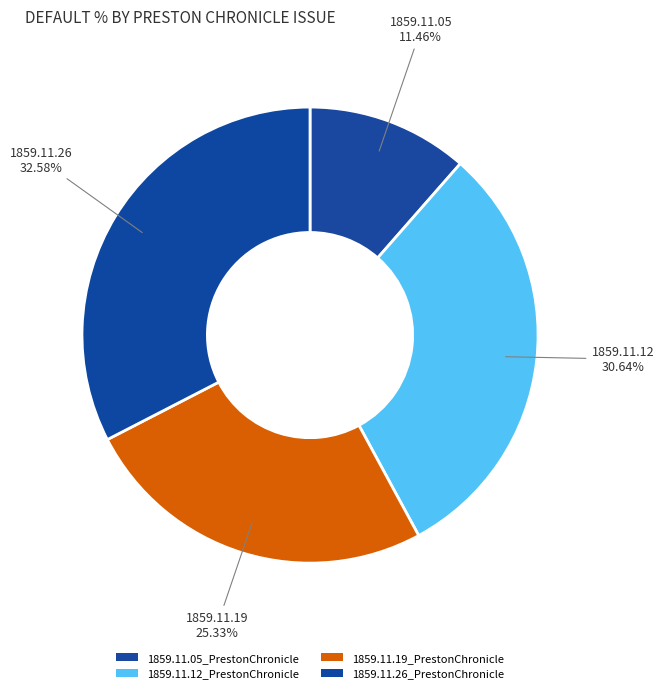

How many slices are in this pie chart?

4